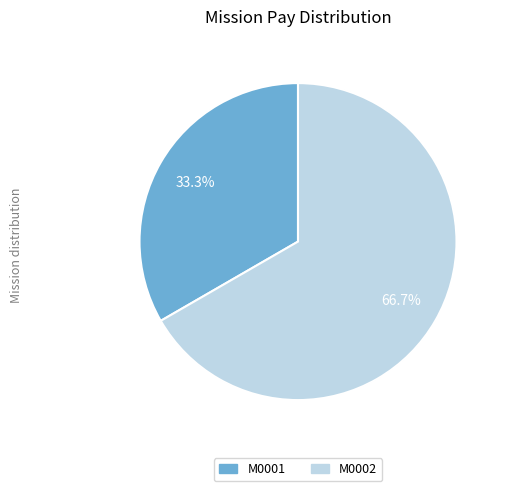

True or false: M0002 accounts for 67% of the total.

True